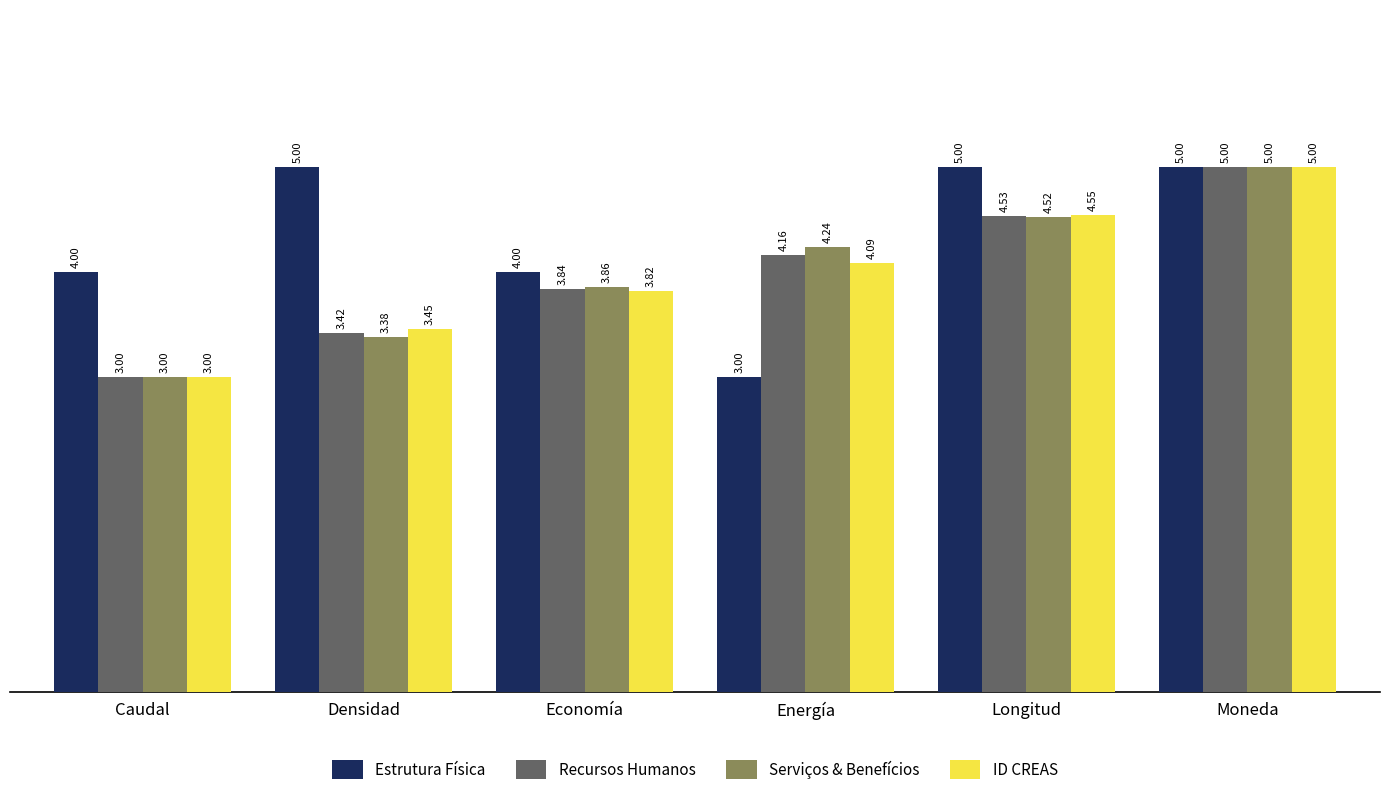

How many Estrutura Física values are between 4 and 5?

5